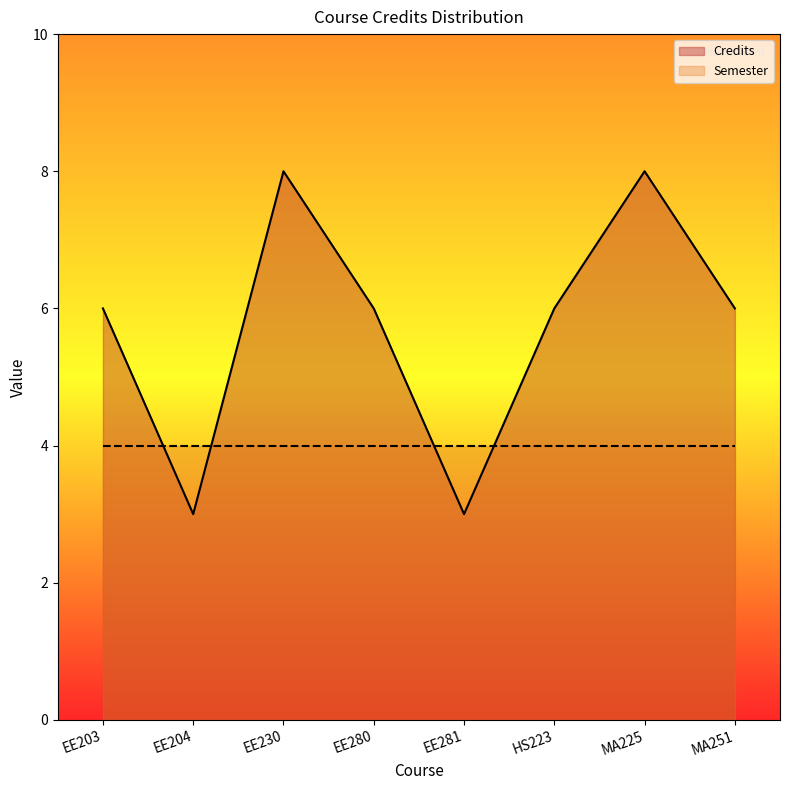

The value at EE204 is 3. True or false?

True